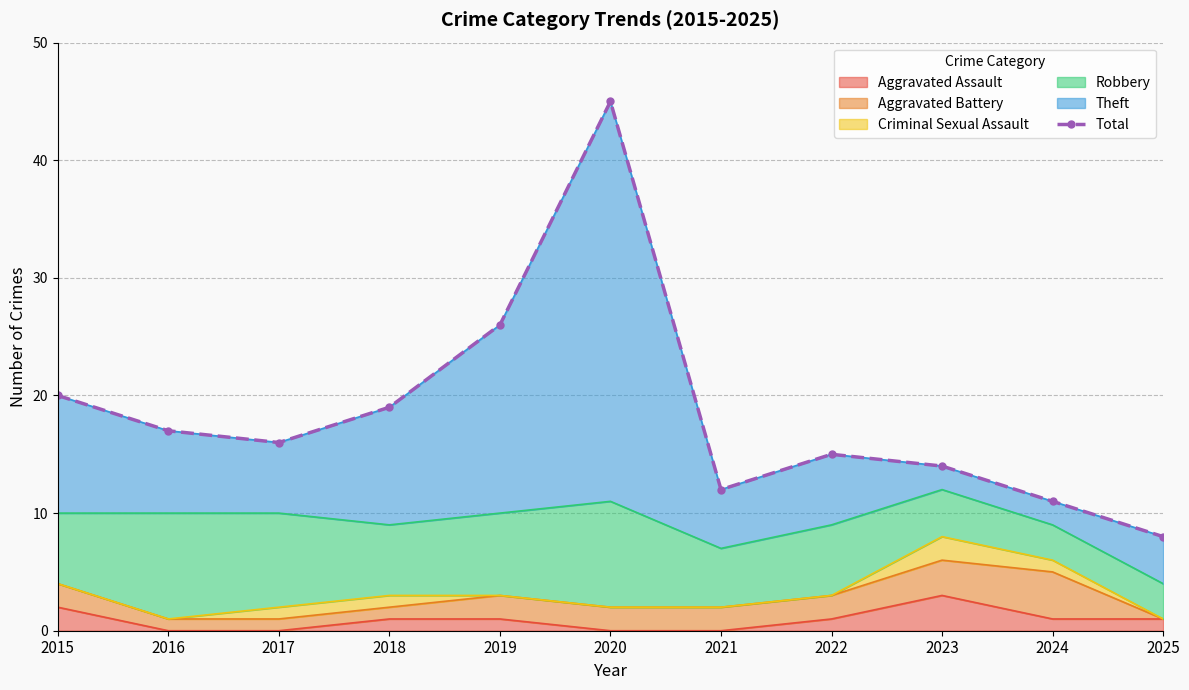

How many lines are shown in the chart?

1